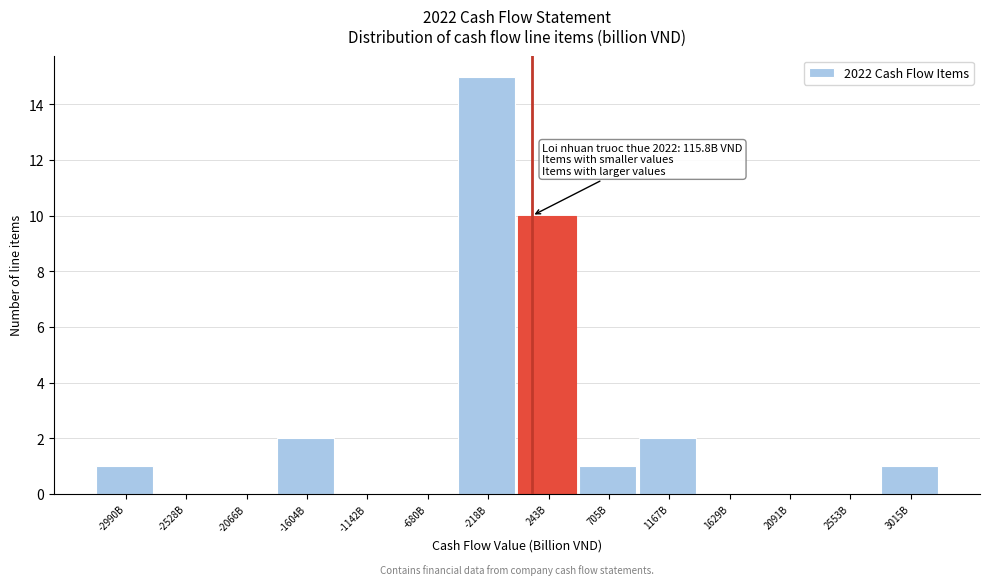

Reading left to right, list all the values displayed in this chart.

-2990B=1	-2528B=0	-2066B=0	-1604B=2	-1142B=0	-680B=0	-218B=15	243B=10	705B=1	1167B=2	1629B=0	2091B=0	2553B=0	3015B=1